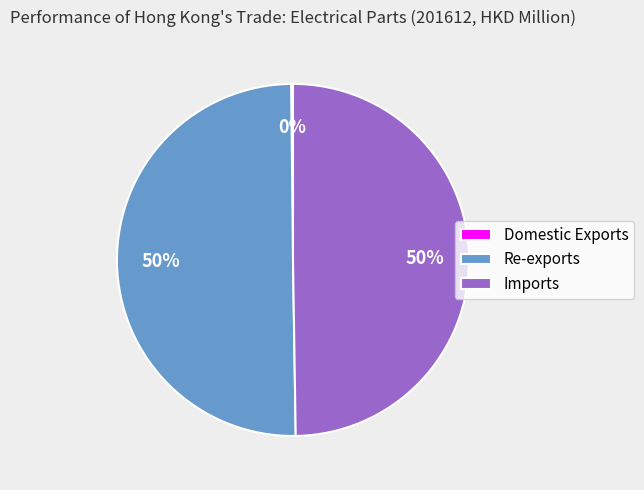

To the nearest percent, what is the average slice percentage?

33%